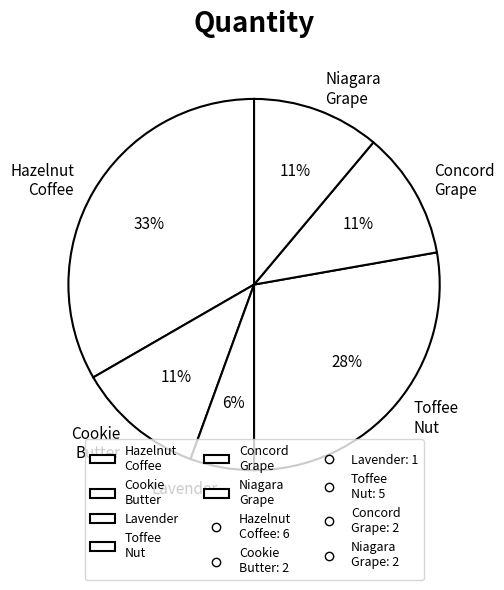

What percentage is the Concord Grape slice, to the nearest percent?

11%